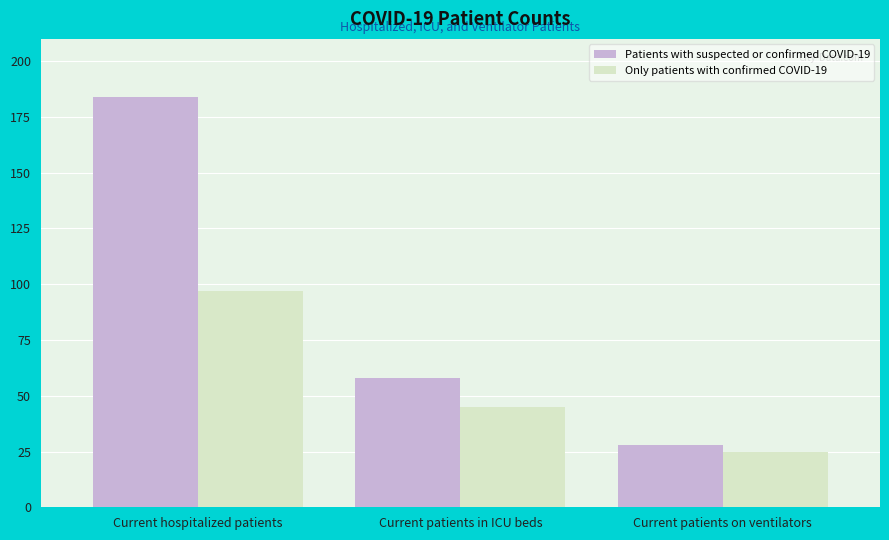

Does the chart contain any negative values?

No